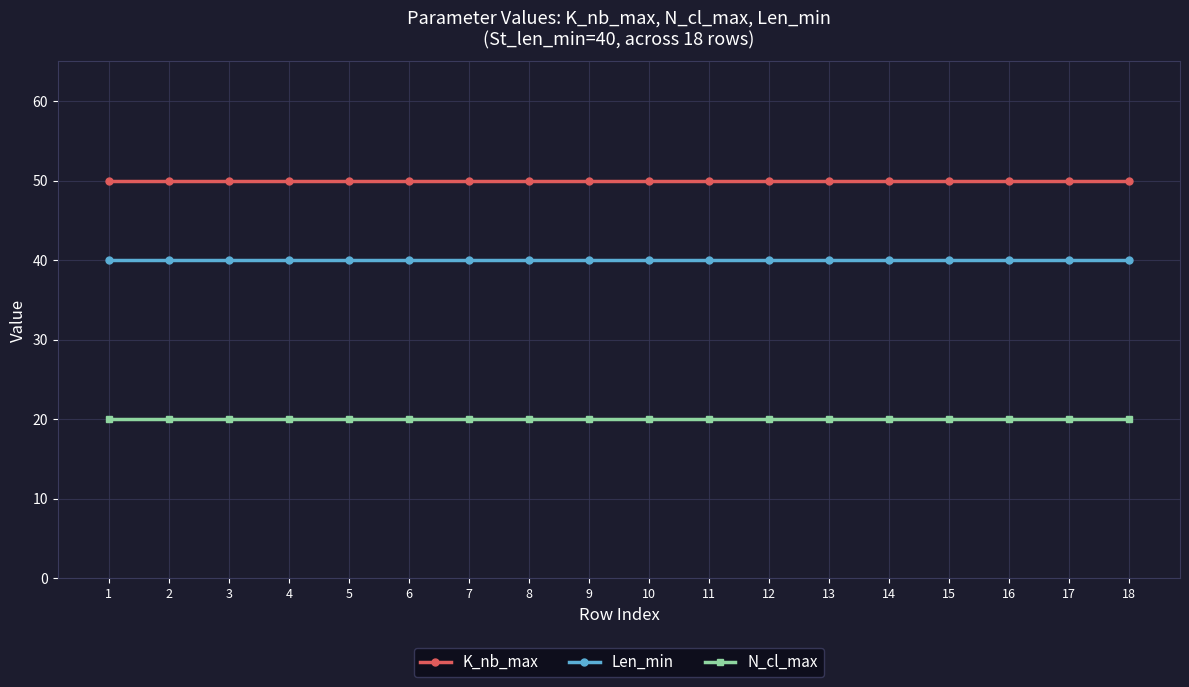

What is the spread (max minus min) of values at 7?

30